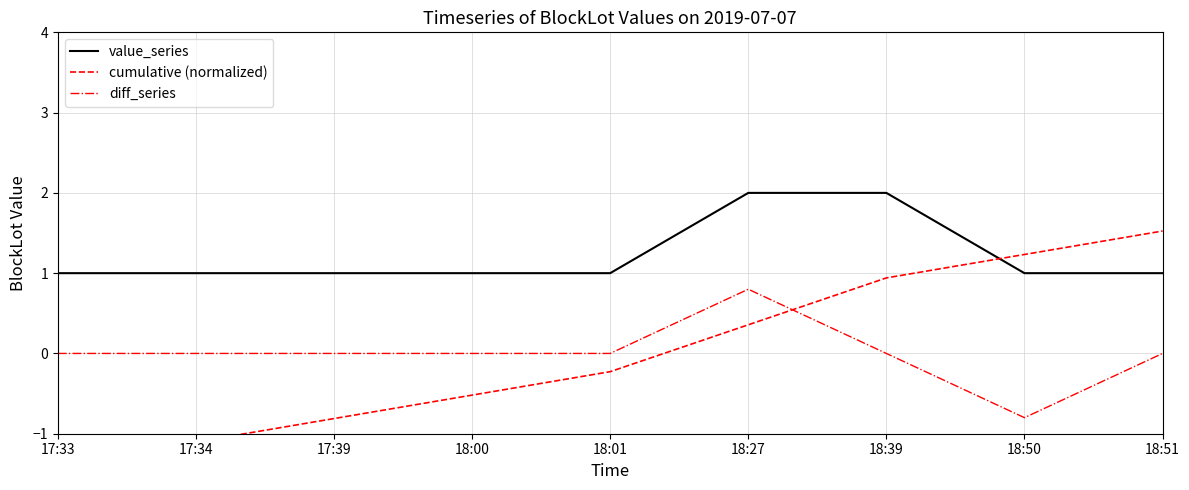

What is the label of the 5th point from the right?

18:01